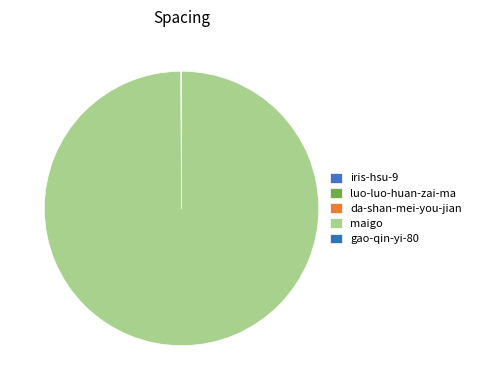

Does da-shan-mei-you-jian account for over 50% of the chart?

No